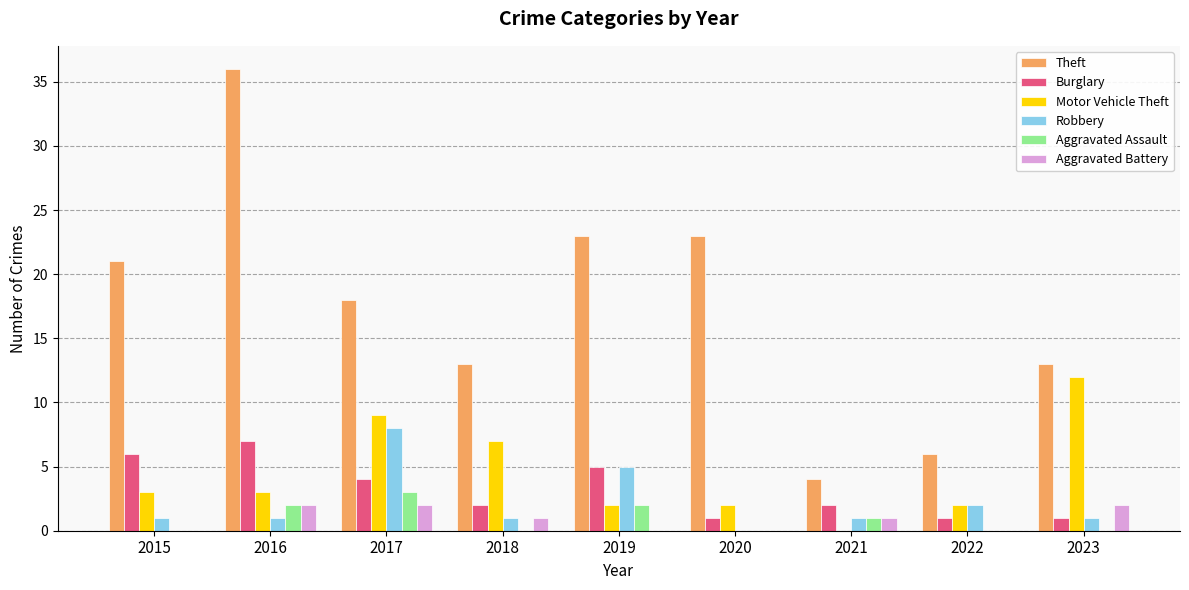

The Motor Vehicle Theft series shows 2 at 2020. True or false?

True